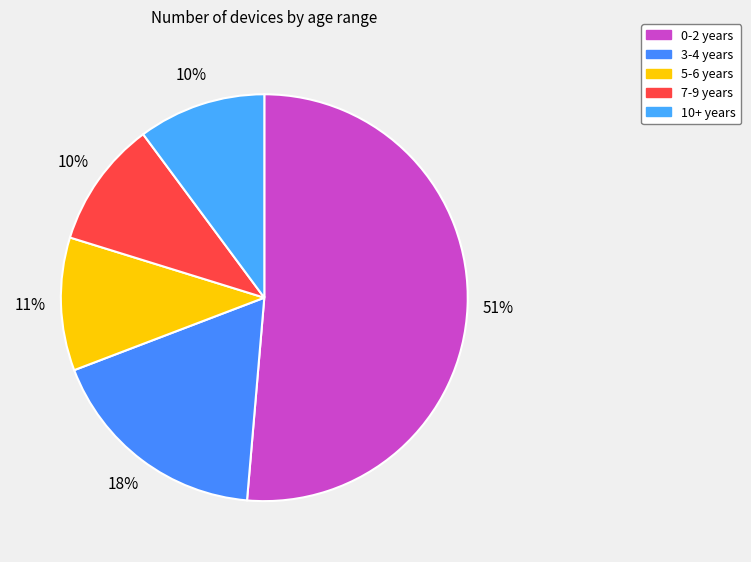

Is it true that 10+ years is 4% of the pie?

False